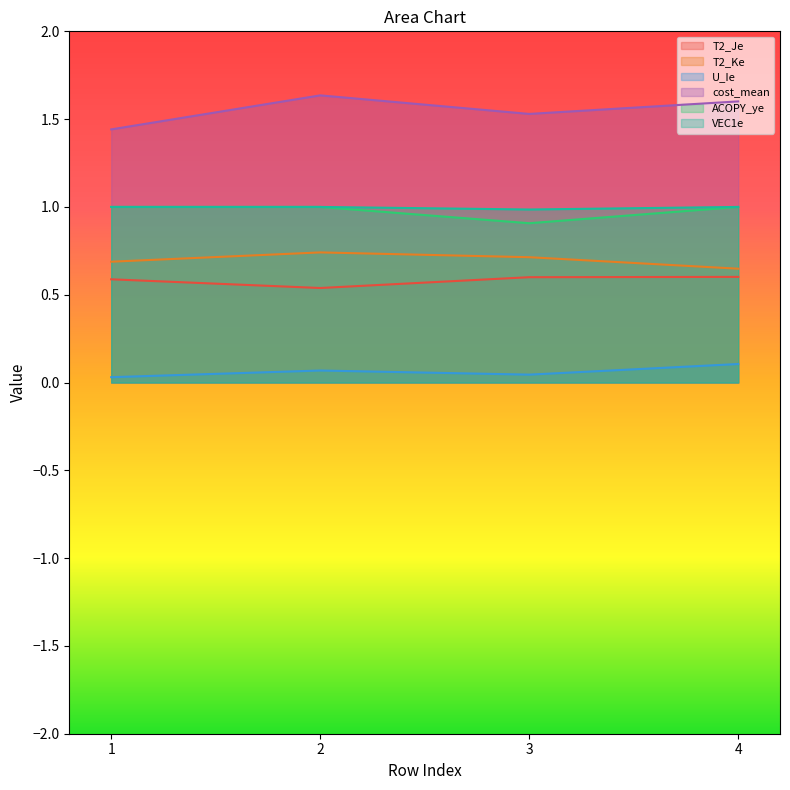

At which category is the sum across all series the highest?

2